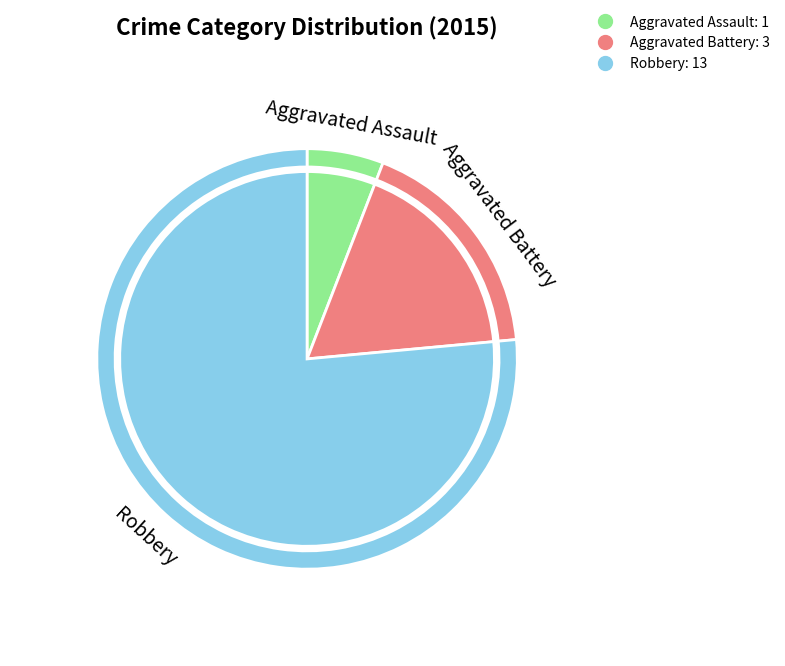

The Aggravated Assault slice represents 15% of the pie. True or false?

False